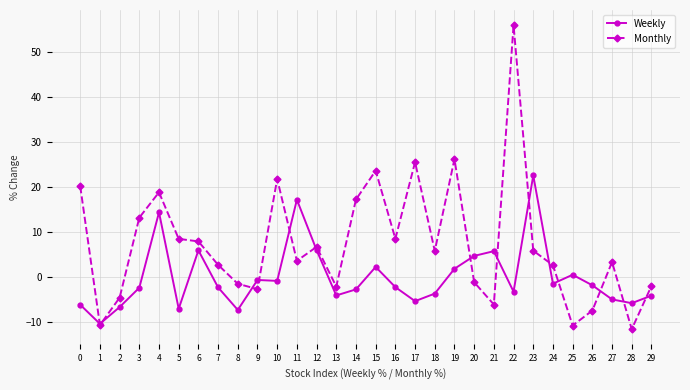

At 27, list the series in order from smallest to largest.

Weekly, Monthly